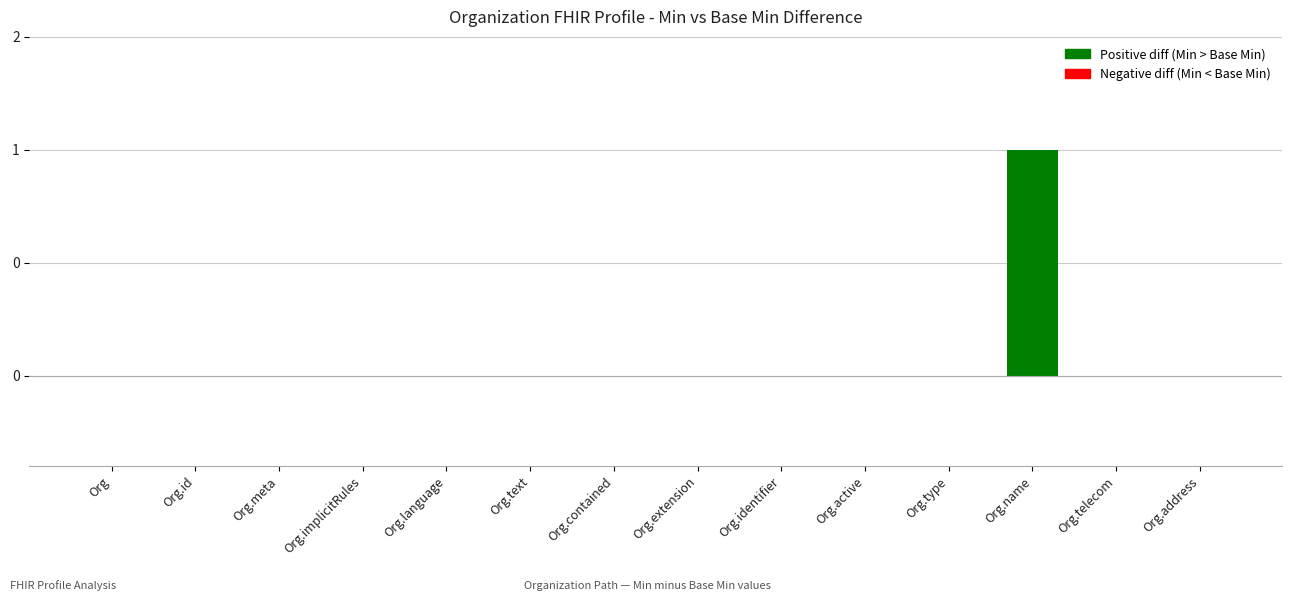

Are the bars horizontal?

No